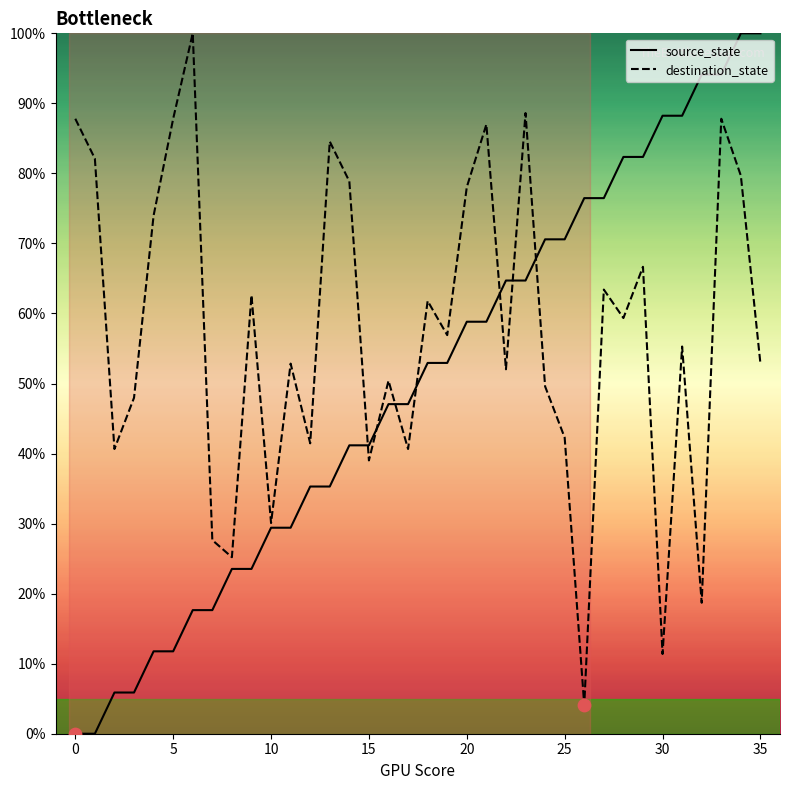

Which series has the largest total across all categories?

destination_state